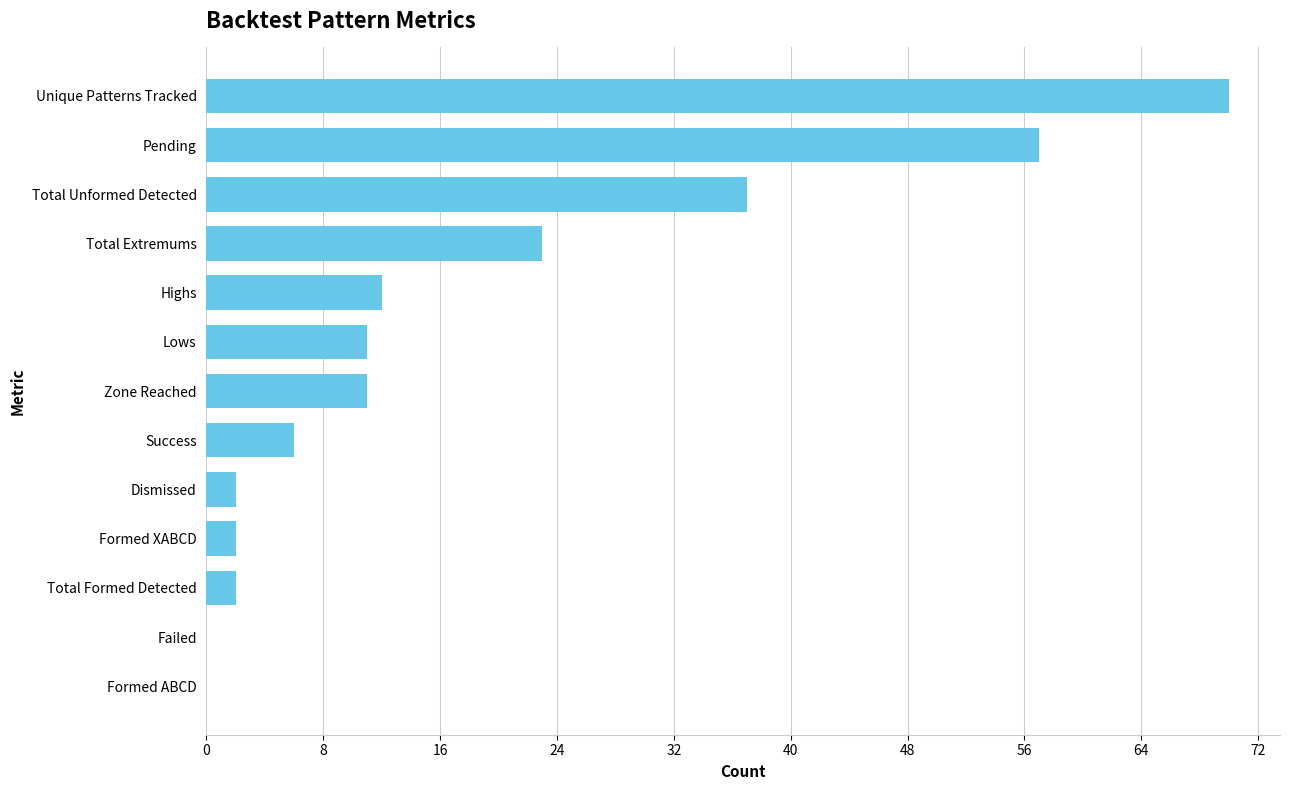

The chart shows a value of 51 at Total Unformed Detected. True or false?

False